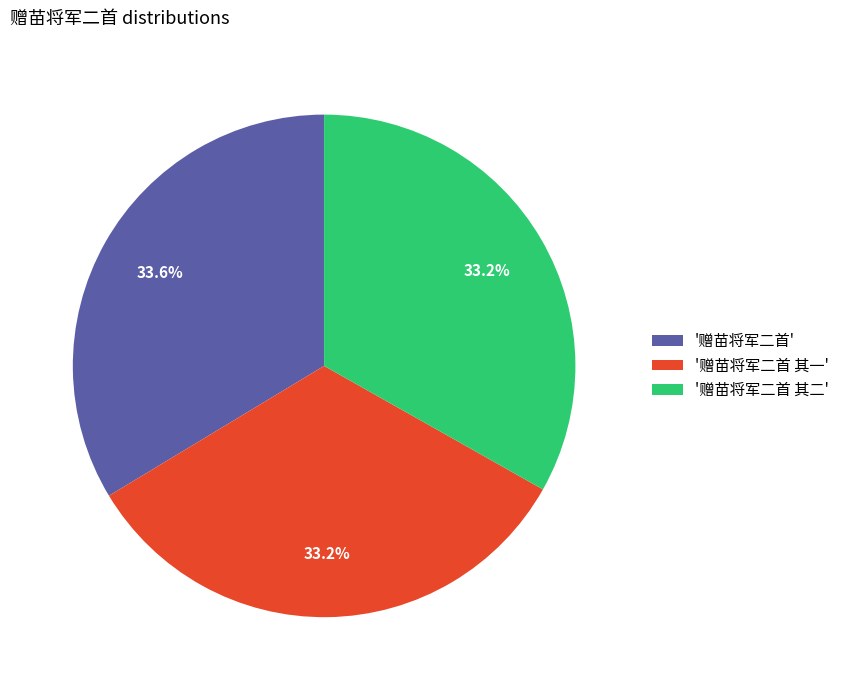

What portion of the pie excludes '赠苗将军二首 其二'?

66.8%